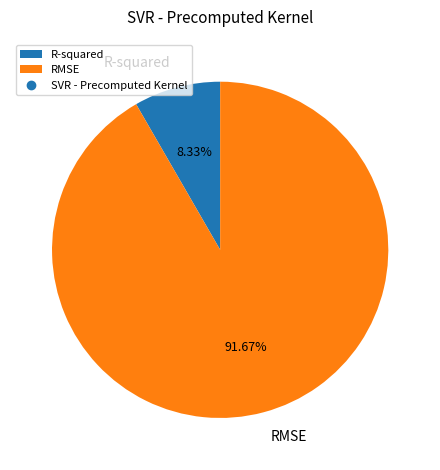

Which has a higher value, R-squared or RMSE?

RMSE